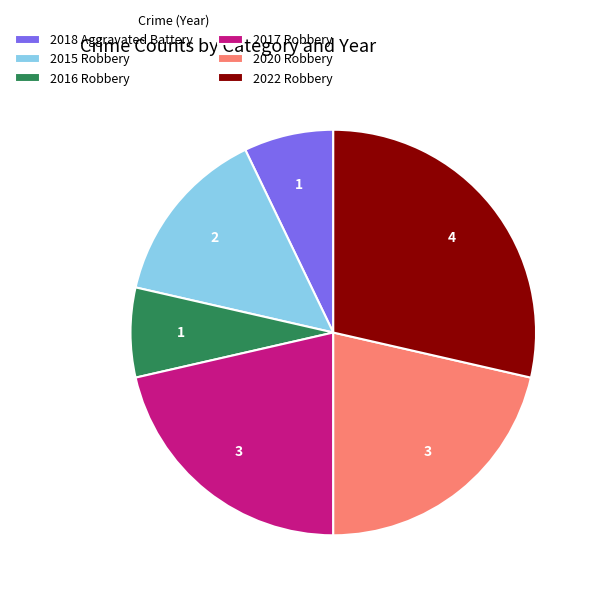

What is the largest slice in the pie chart?

2022 Robbery